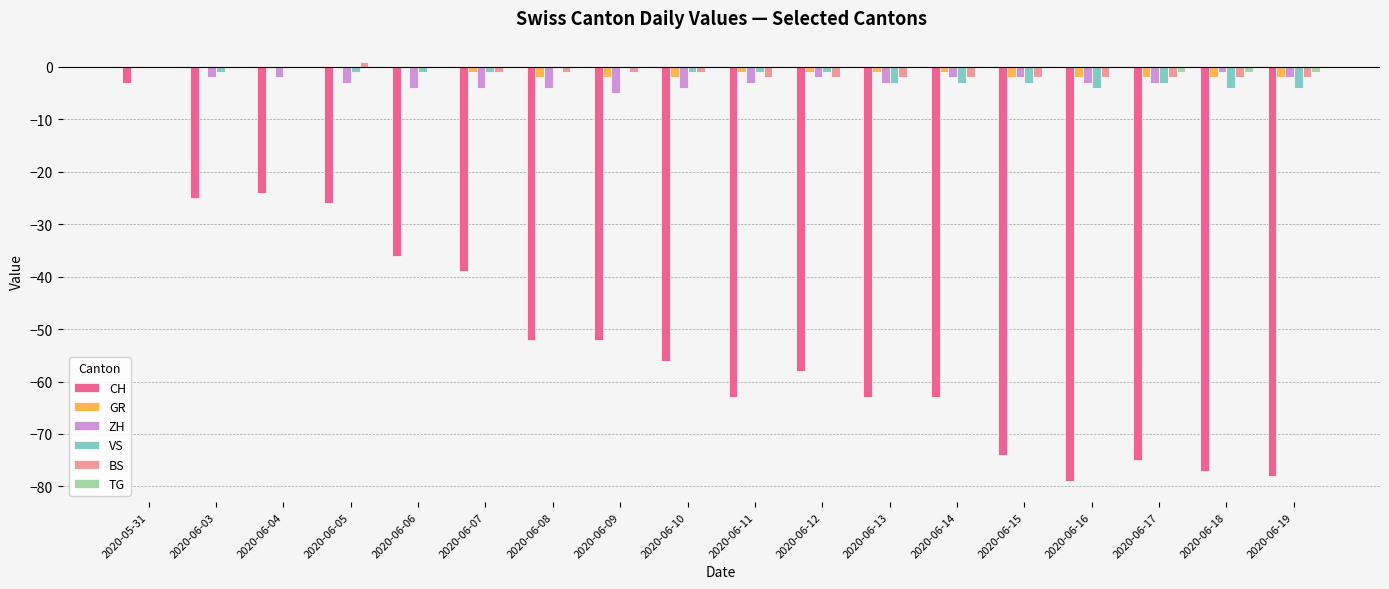

At which category is the sum across all series the highest?

2020-05-31